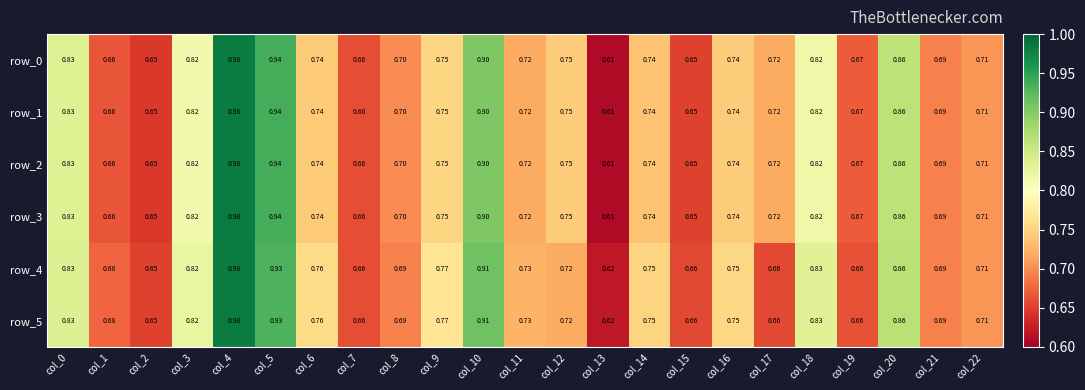

How many data points does each series have?

23